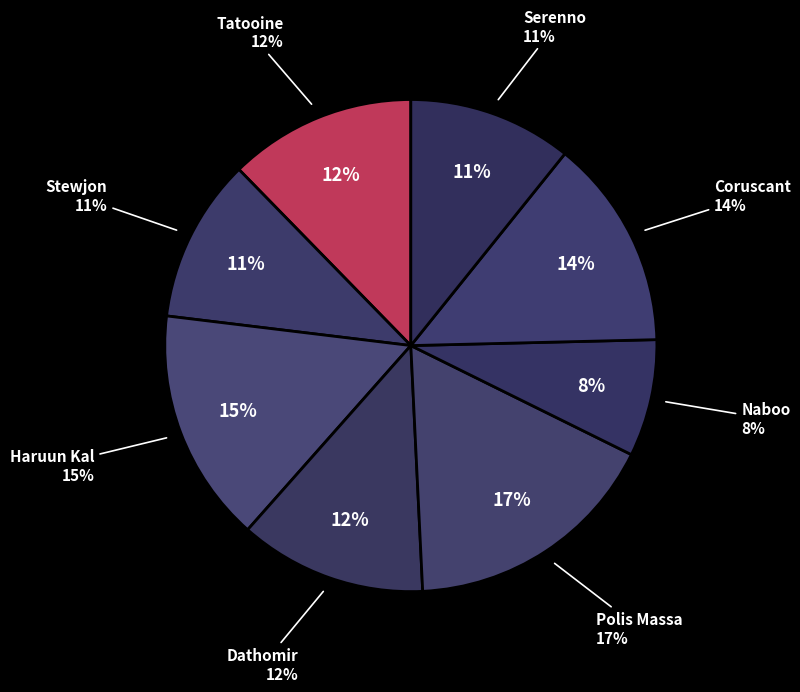

Count the number of slices in the pie.

8